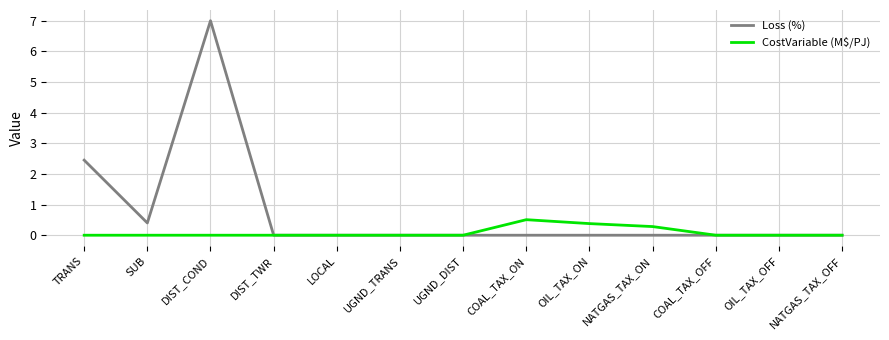

Is the value of CostVariable (M$/PJ) at NATGAS_TAX_ON greater than the value of Loss (%) at LOCAL?

Yes